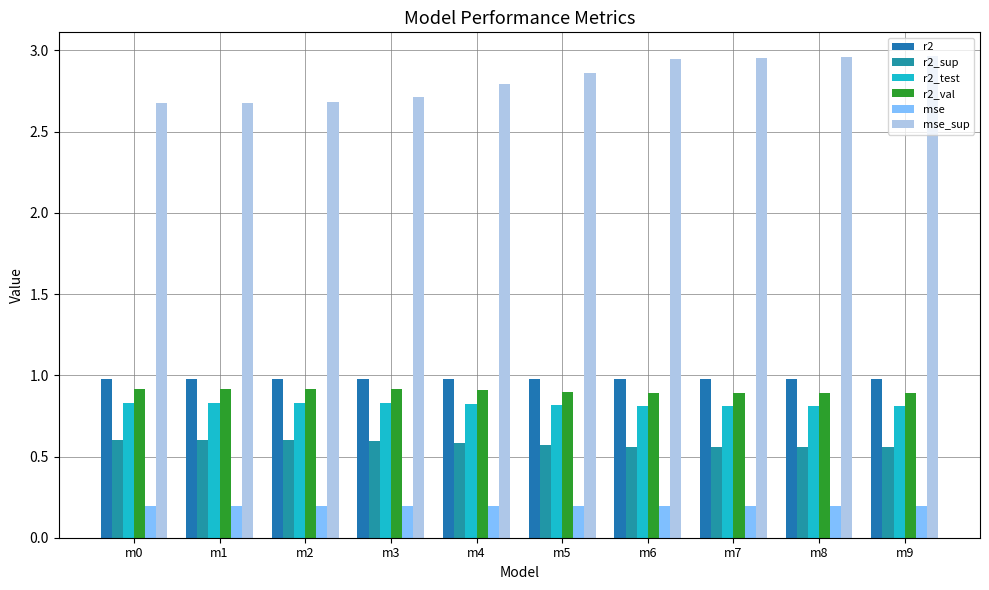

What are all the series names shown in the legend?

r2, r2_sup, r2_test, r2_val, mse, mse_sup